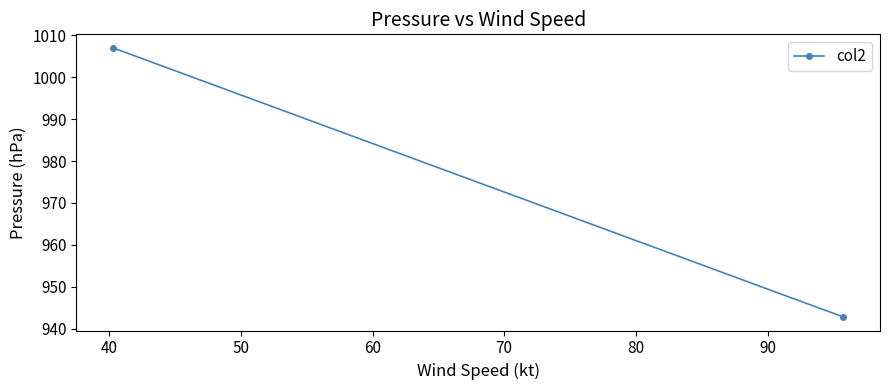

What is the value of the 2nd point from the left?

942.8